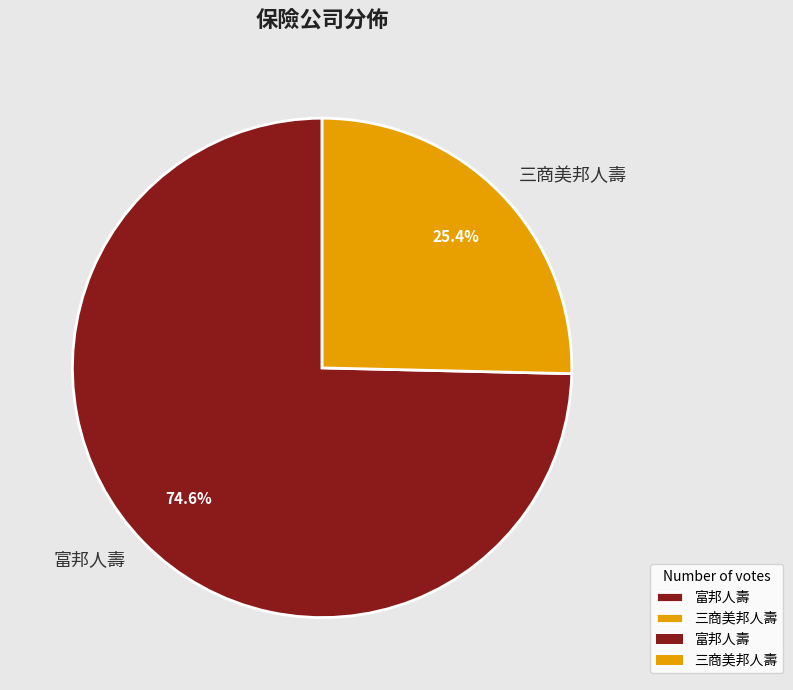

Is there a majority slice in this chart?

Yes